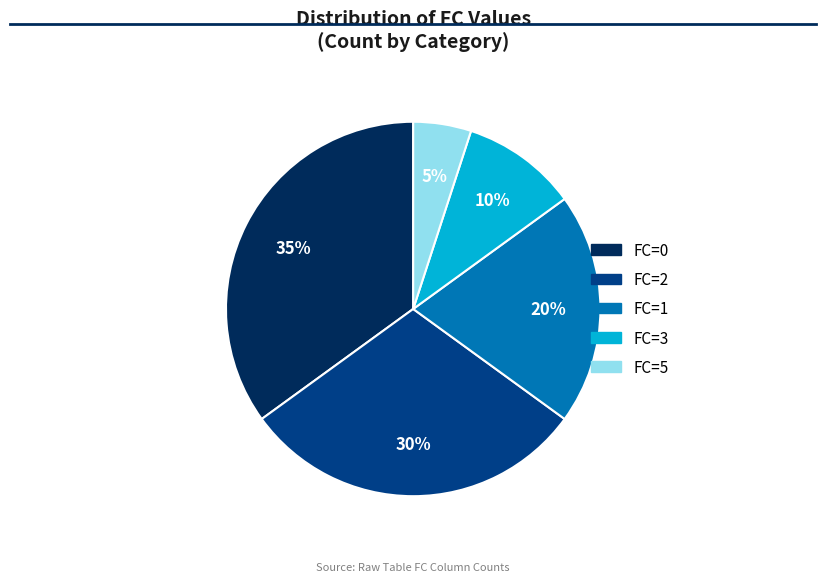

The FC=3 slice represents 10% of the pie. True or false?

True